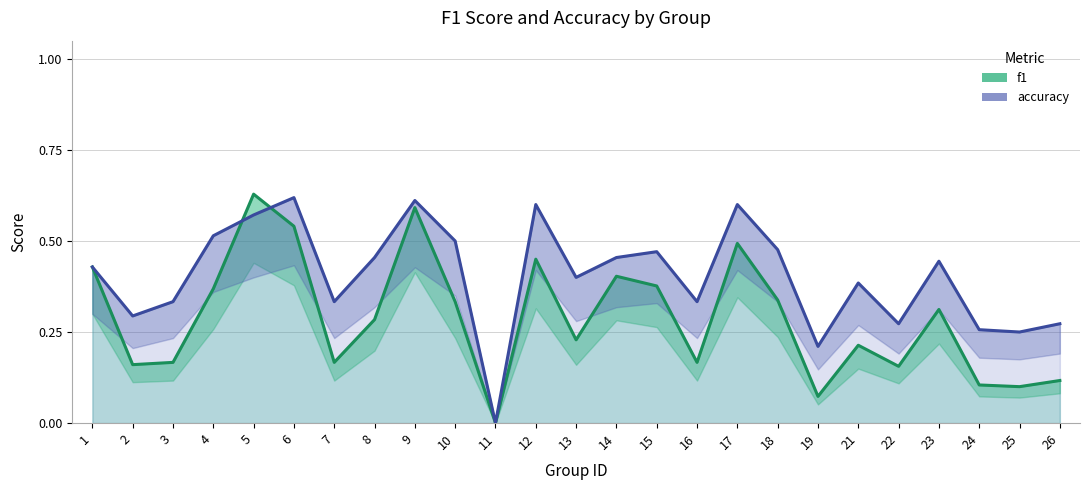

Between 15 and 5, which is larger?

5